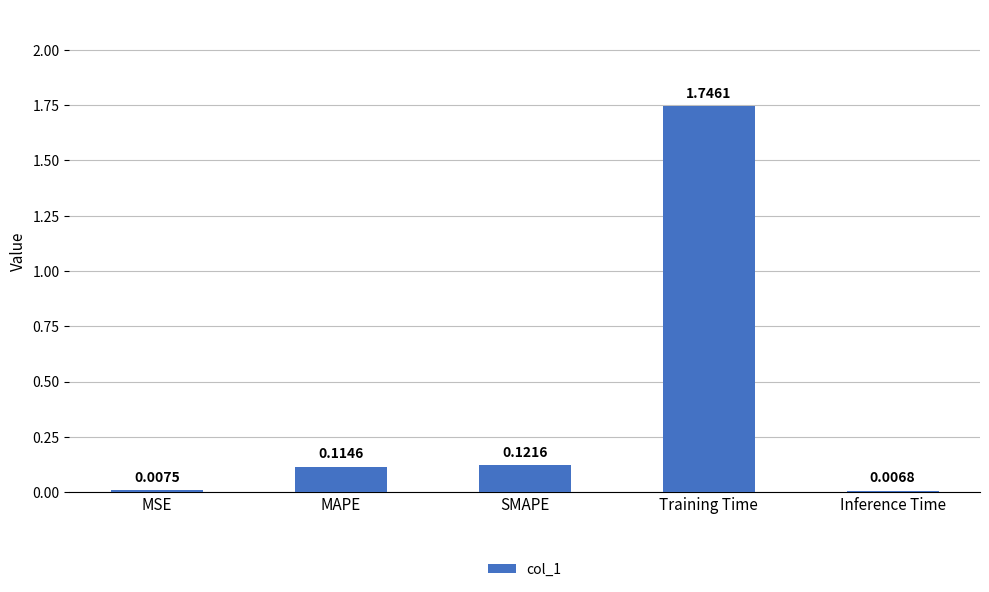

Rank the categories by value from lowest to highest.

Inference Time, MSE, MAPE, SMAPE, Training Time